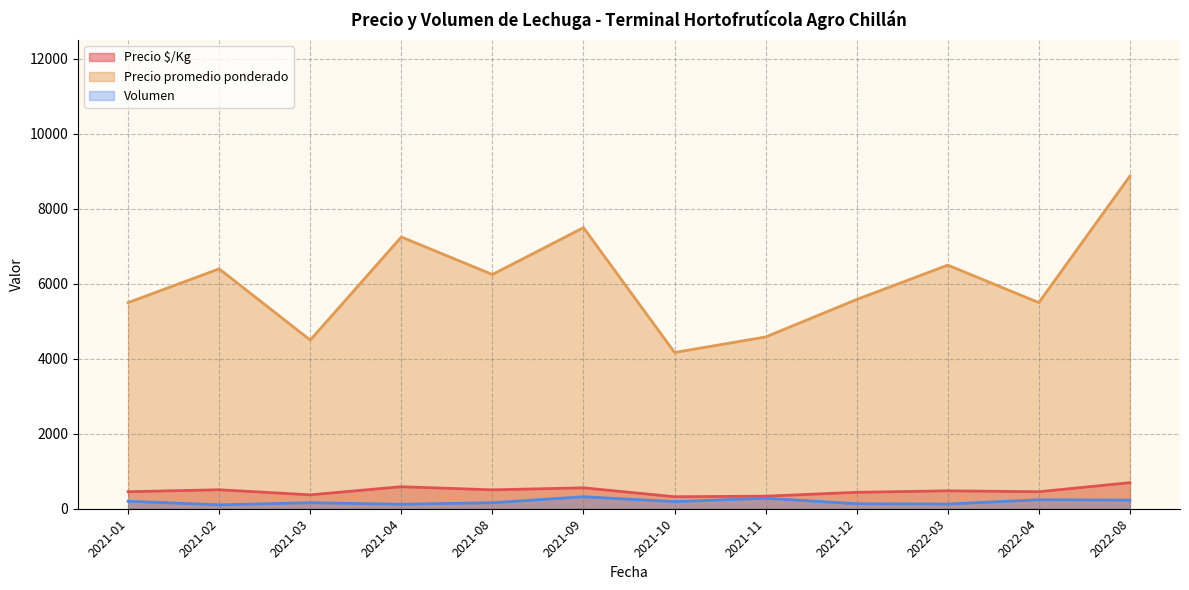

Which series has the largest total across all categories?

Precio promedio ponderado